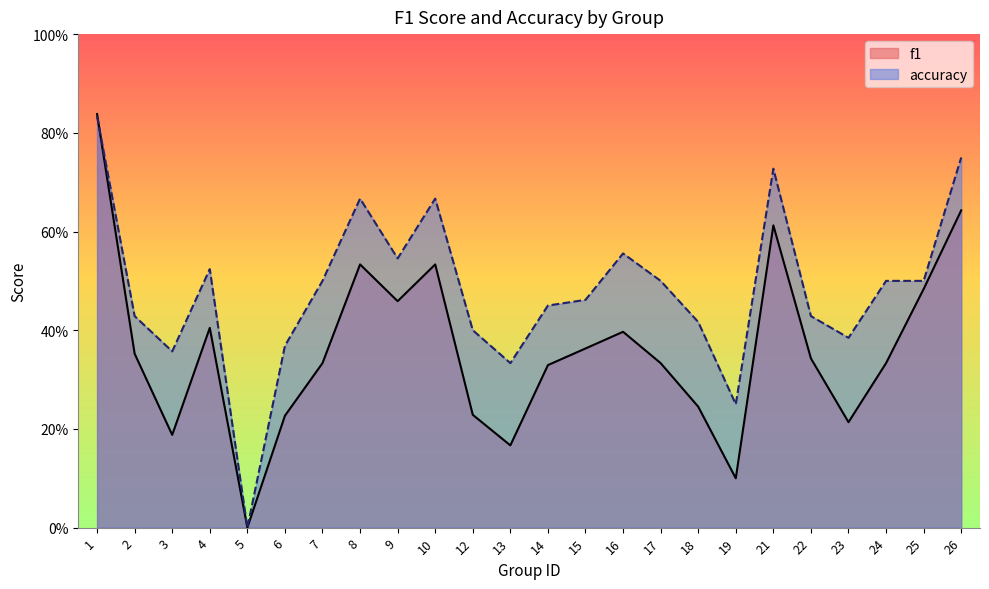

Rank the series at 5 from highest to lowest value.

f1, accuracy